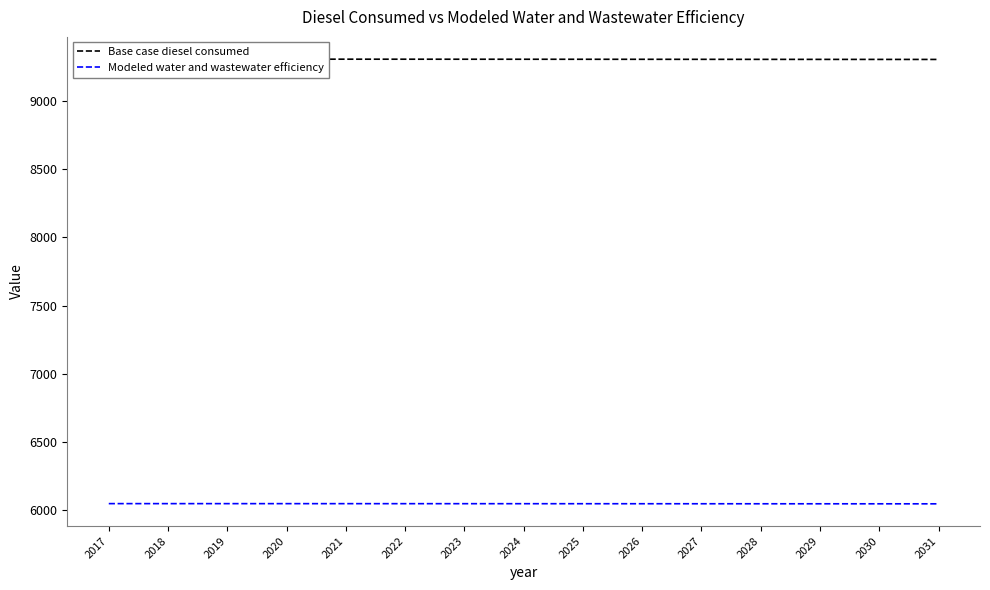

At which label does Base case diesel consumed first exceed 9306?

2017